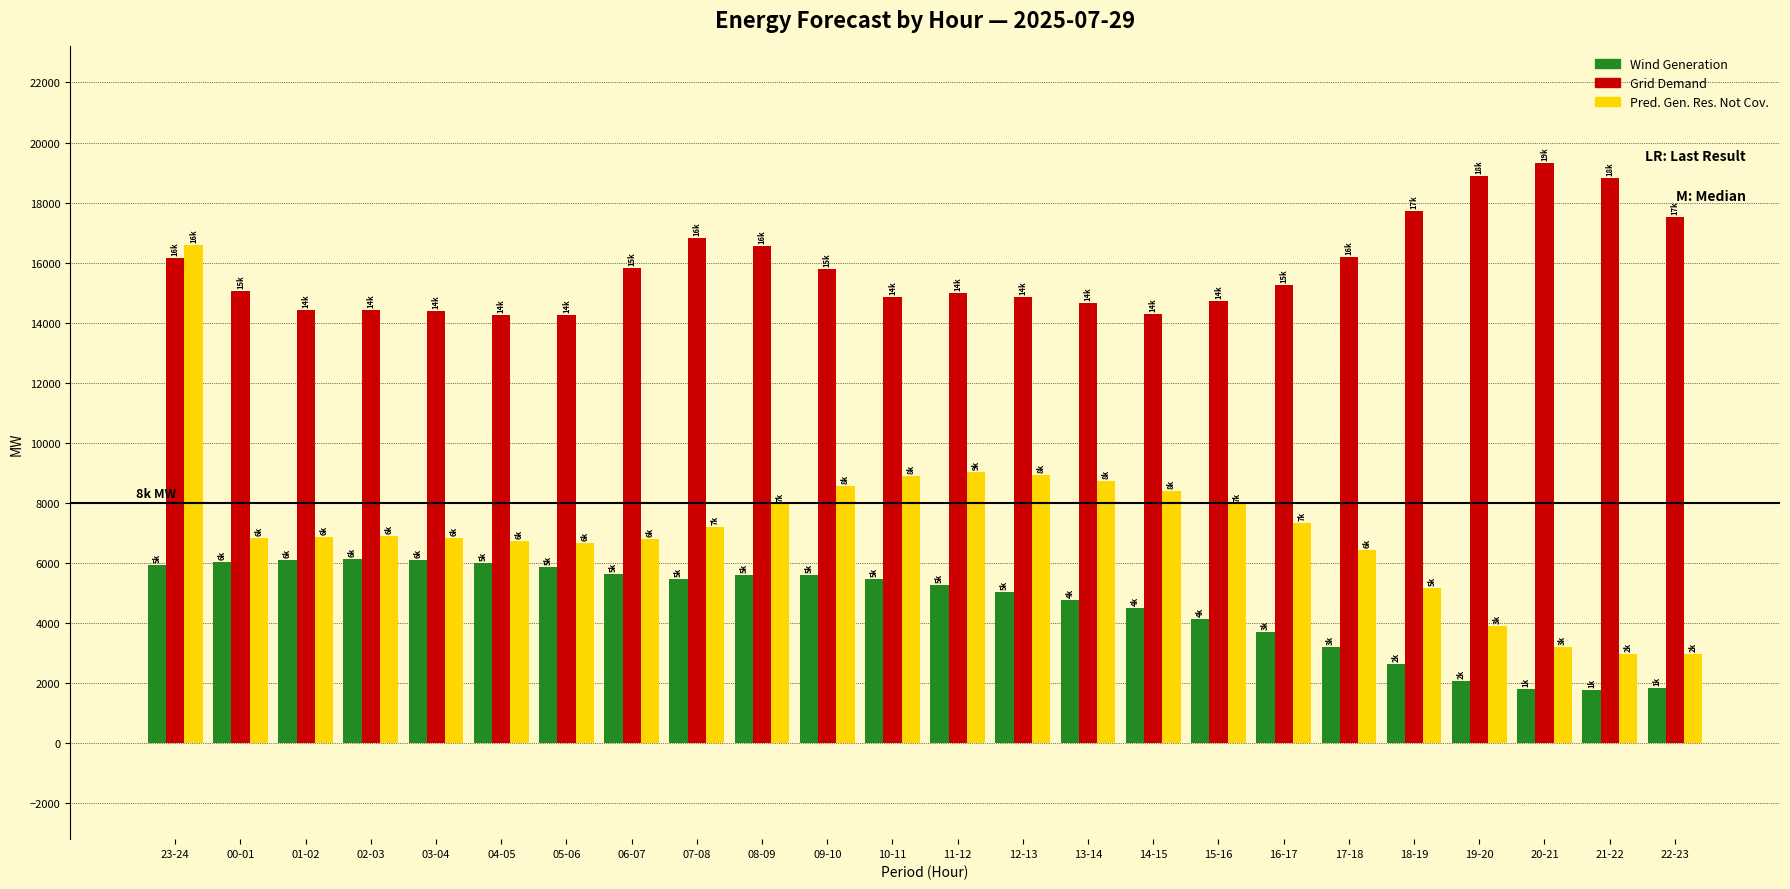

At which category is the sum across all series the highest?

23-24